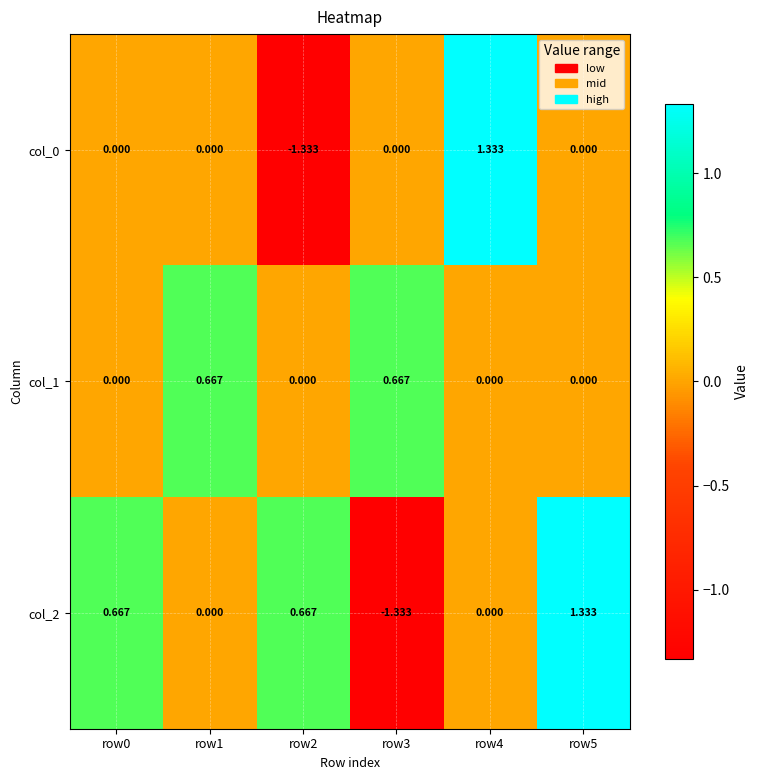

How many categories are shown in the chart?

6